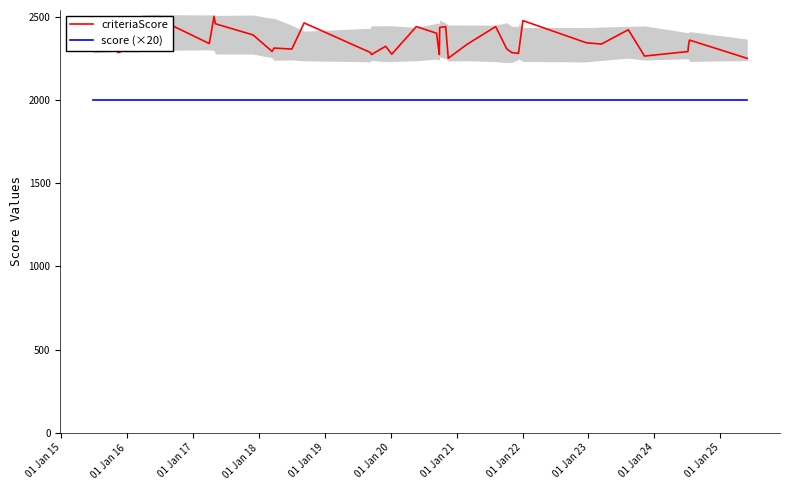

What is the difference between the maximum and minimum values in the criteriaScore series?

252